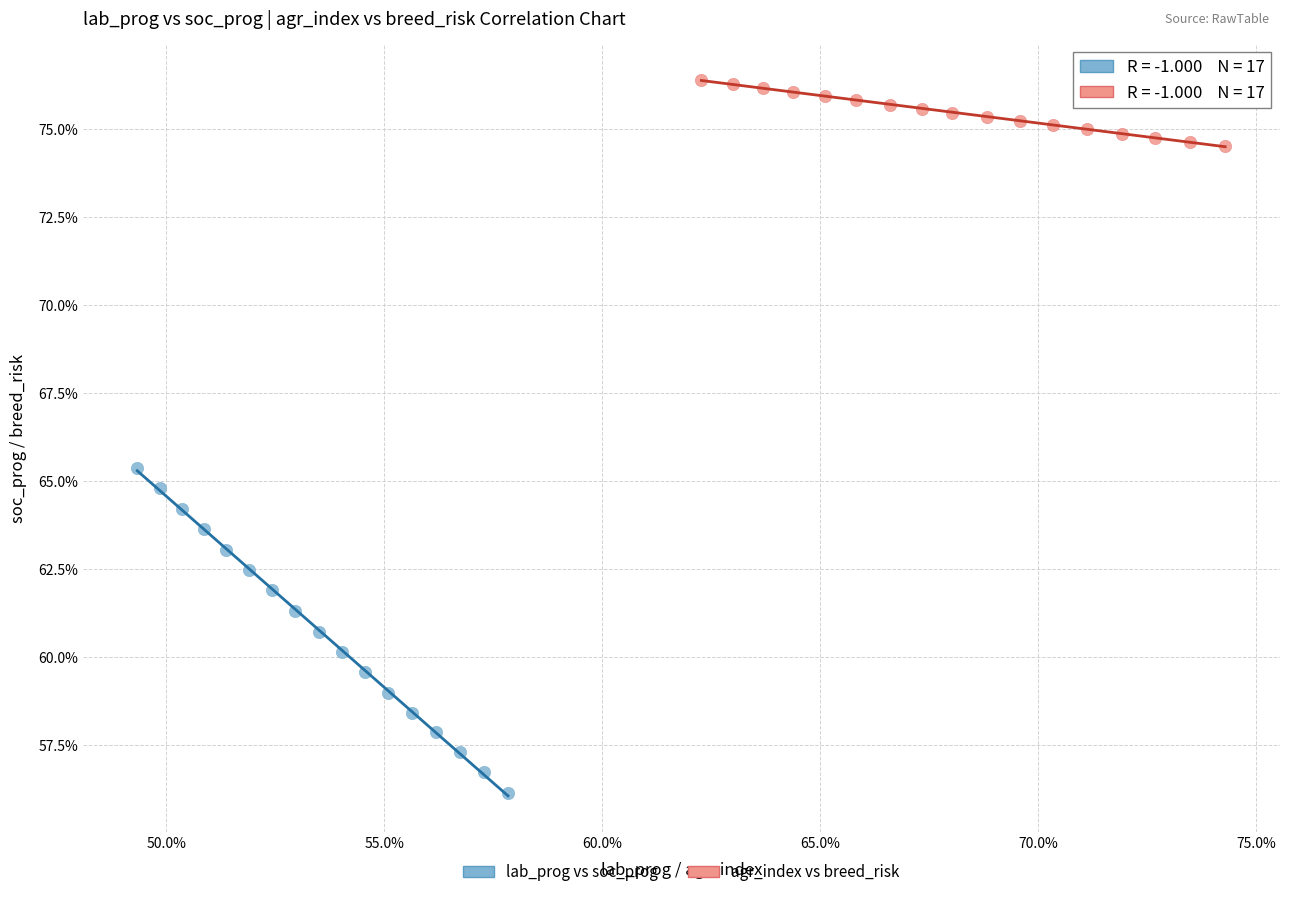

Which series has the widest spread of Y values?

lab_prog vs soc_prog